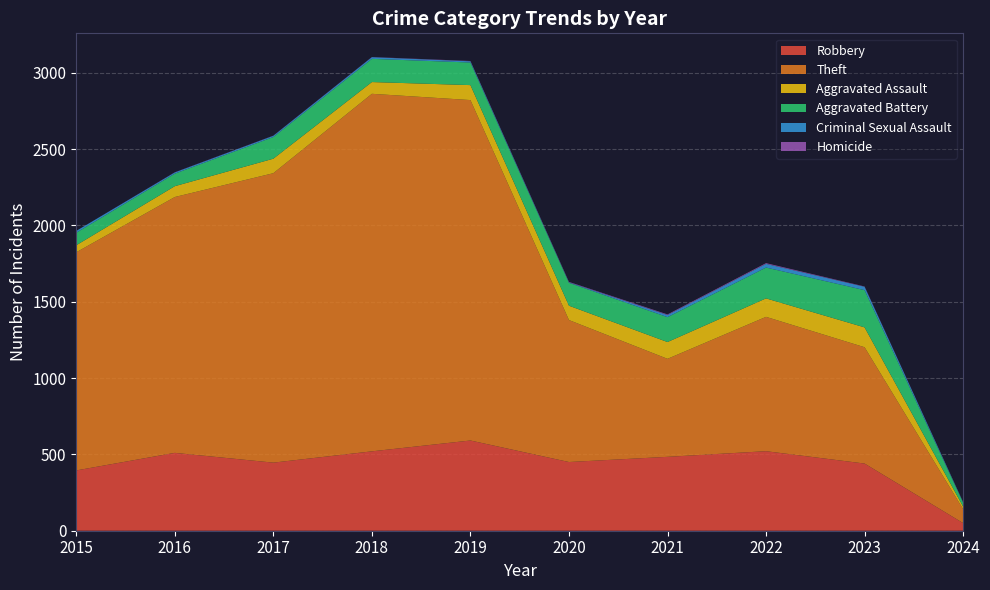

Reading left to right, transcribe all the data shown in this chart.

Robbery: 395	510	446	520	591	450	484	521	440	50
Theft: 1429	1676	1896	2342	2230	930	642	880	762	91
Aggravated Assault: 46	71	95	77	98	94	110	121	130	17
Aggravated Battery: 82	82	142	152	148	150	163	202	244	26
Criminal Sexual Assault: 12	8	8	11	8	3	14	24	22	3
Homicide: 0	1	1	1	2	3	4	5	2	1